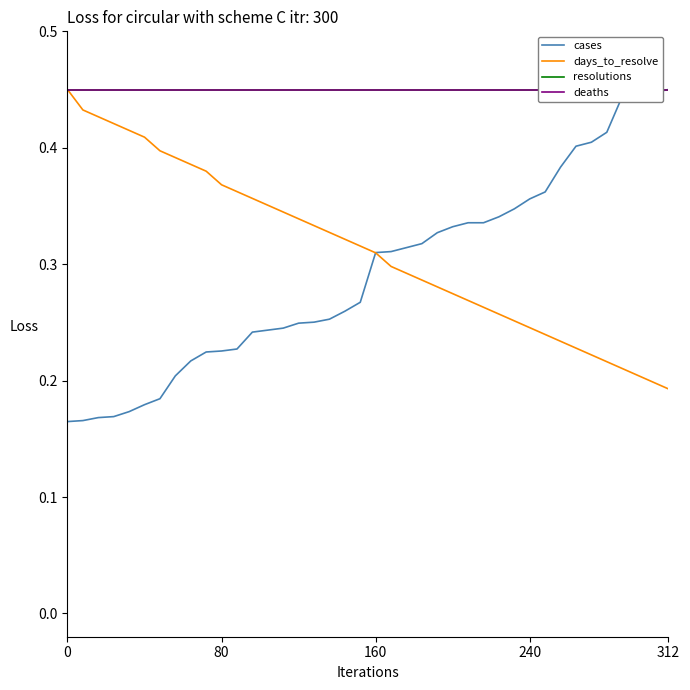

Is this an area chart (filled region under the line)?

No